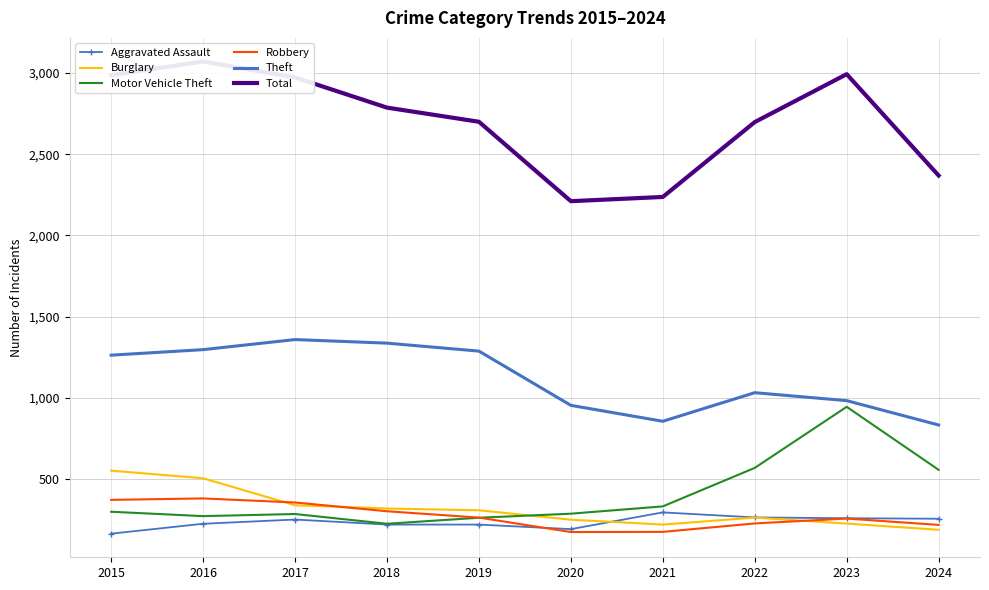

Which category has the lowest value across all series?

2015